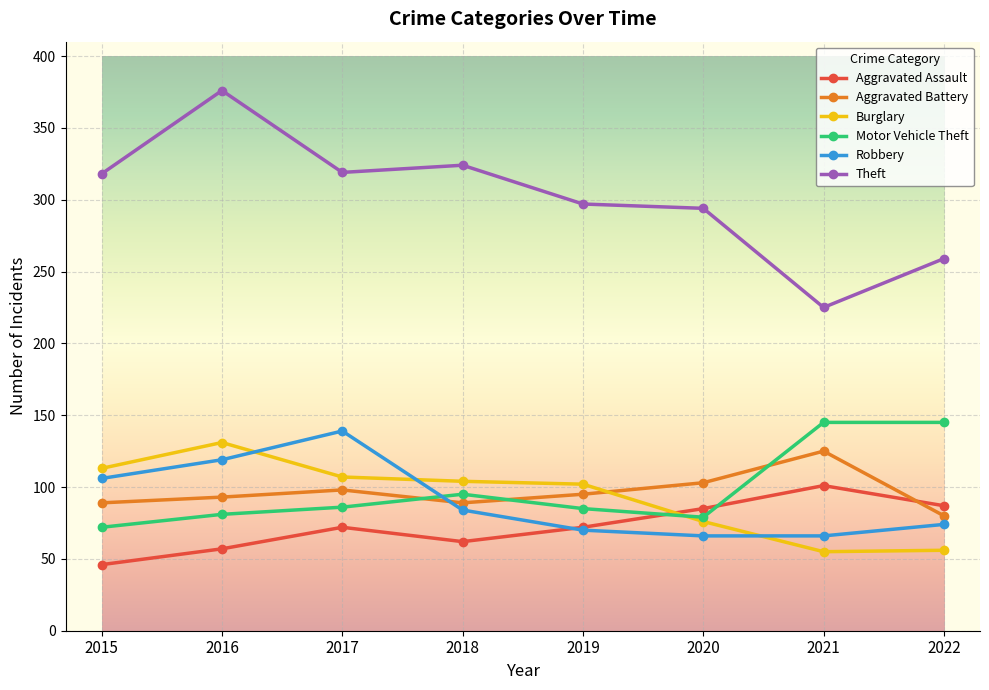

At how many categories does at least one series exceed 117?

8